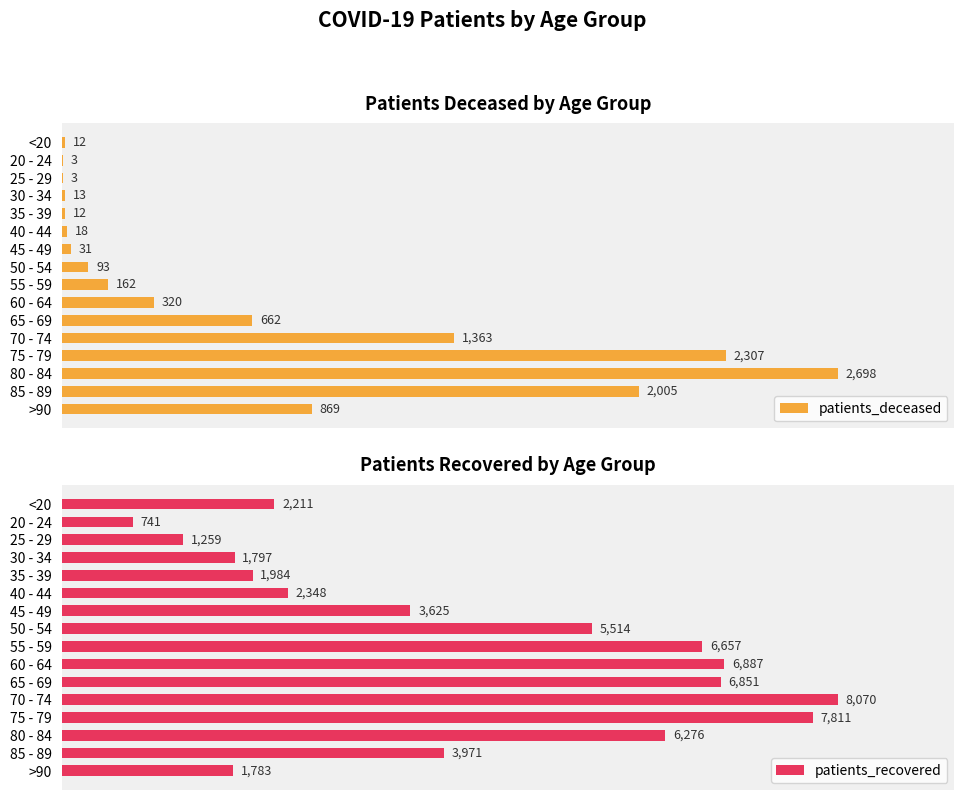

How many data points in patients_deceased are less than 162?

8